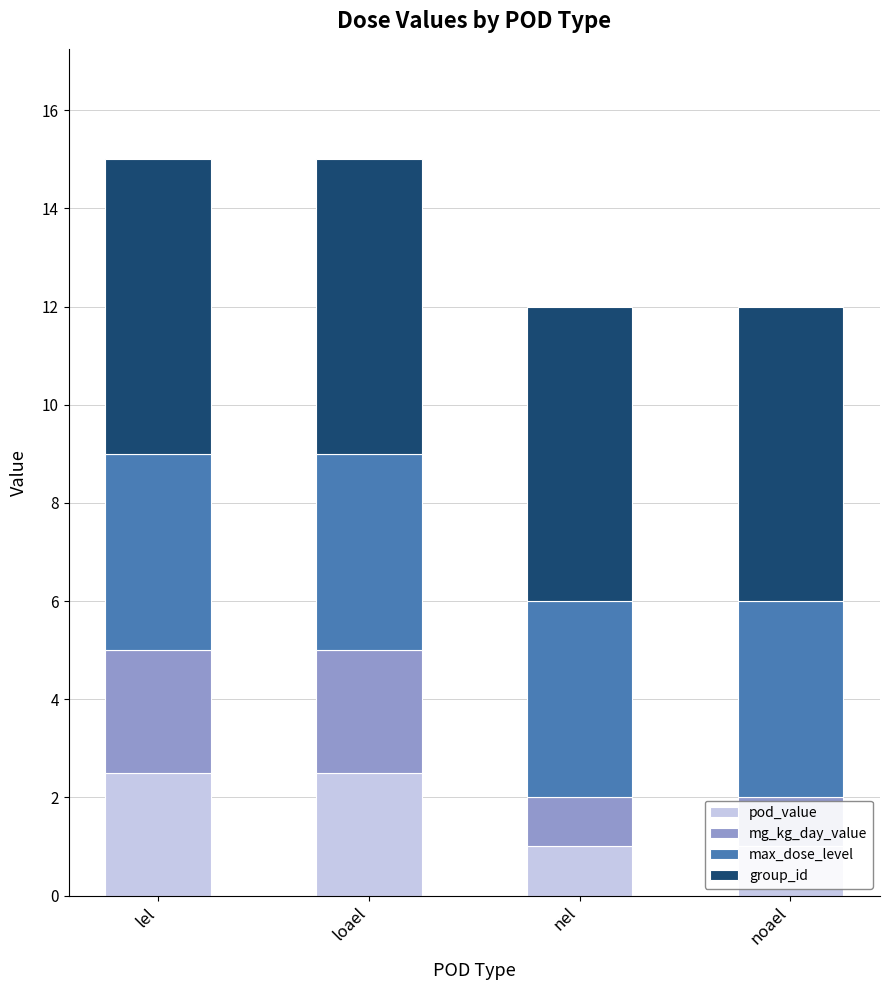

How many mg_kg_day_value values are between 1 and 2?

2